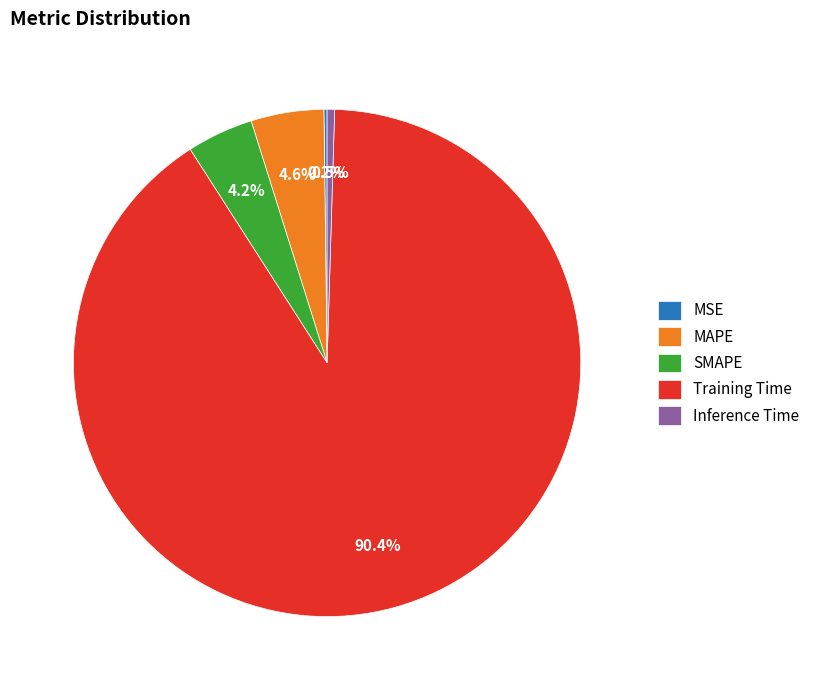

What is the total percentage of Inference Time and MAPE?

5.1%